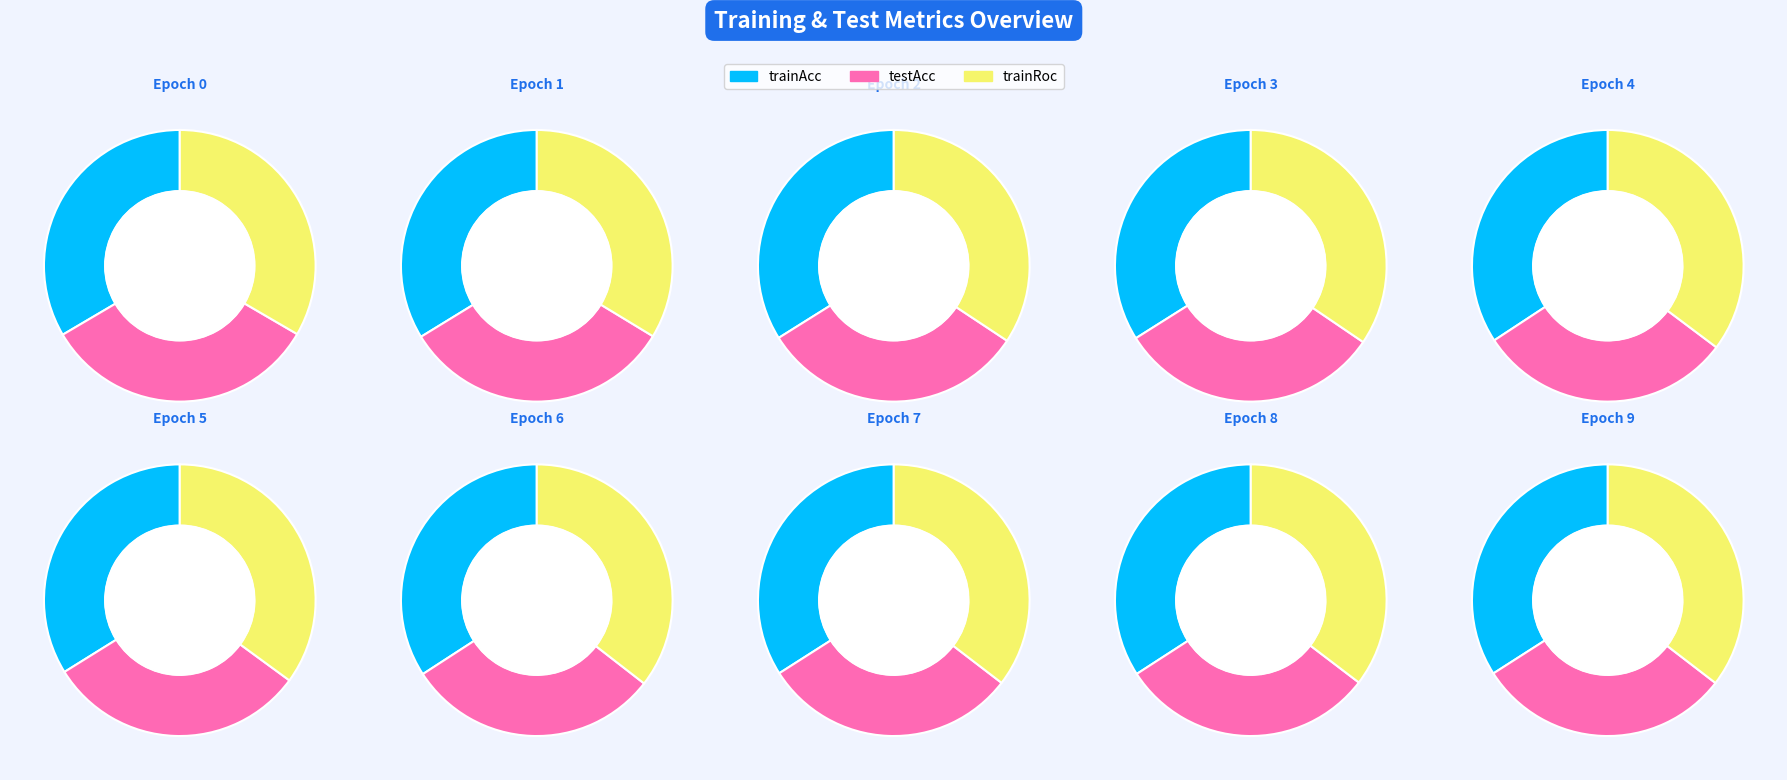

Combined, what portion of the pie is 2 and 1?

19.3%